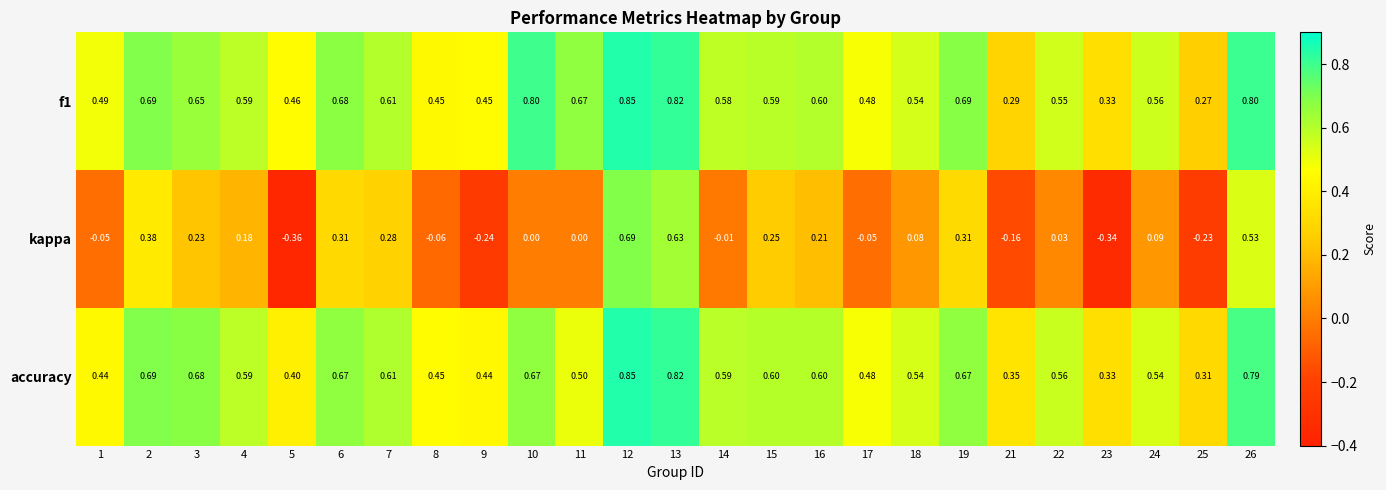

Which series has the widest spread of values?

kappa